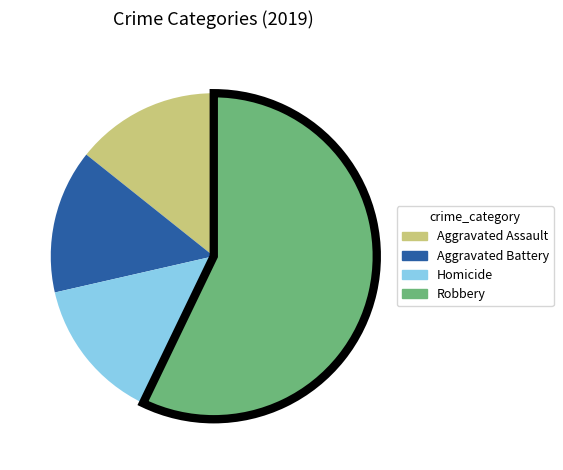

Is there a majority slice in this chart?

Yes